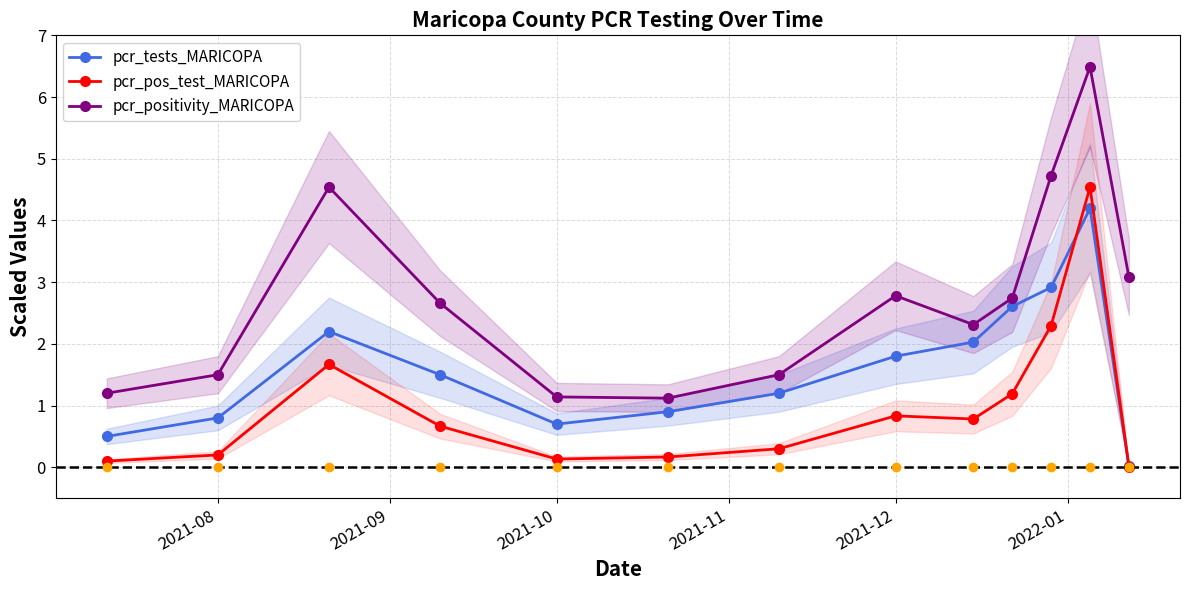

What is the highest value of the pcr_pos_test_MARICOPA series?

4.5